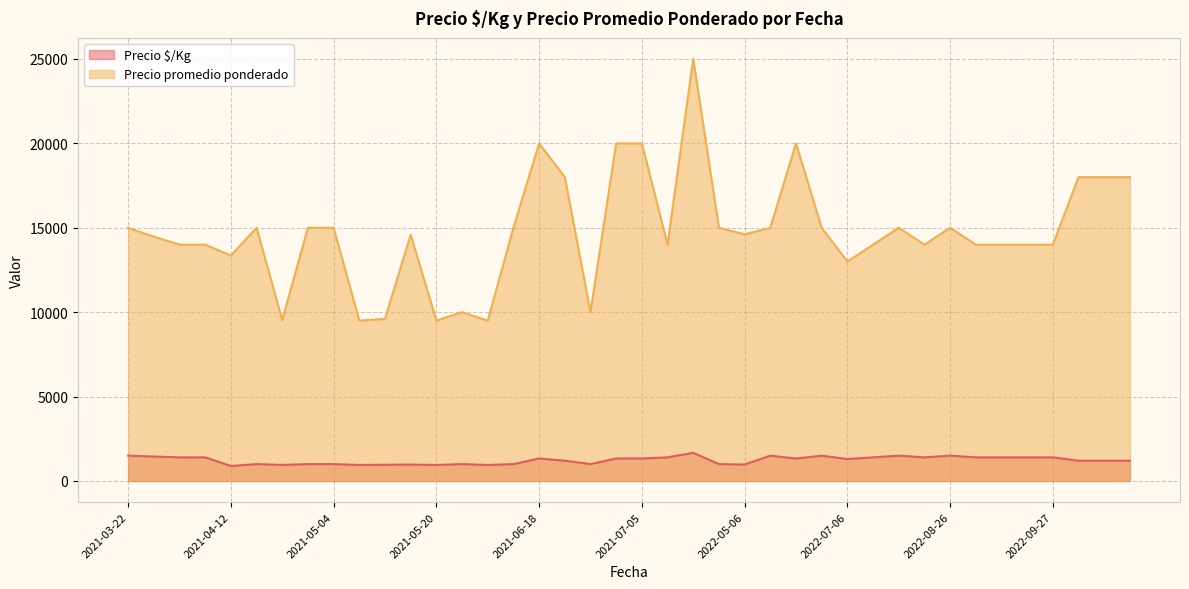

What is the difference between the maximum and minimum values in the Precio $/Kg series?

777